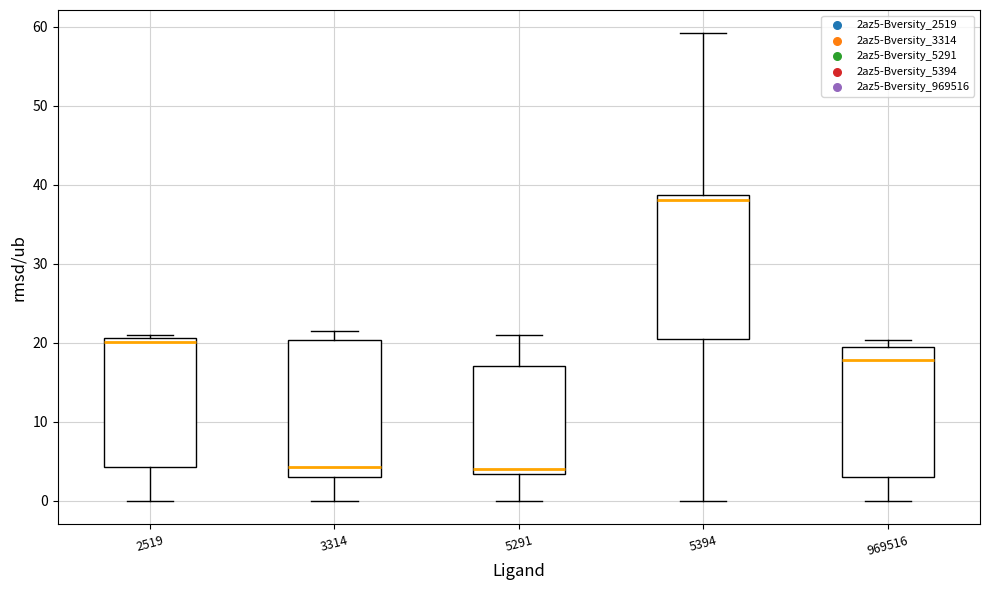

Reading left to right, transcribe this box plot: for each box, give where its median line is, the range the box spans, and where its two whiskers end, as read against the y-axis. The values are not printed on the chart, so give them approximately, as read against the axis.

2519: median 20, box 4 to 21, whiskers 0 to 21 (just above the box's upper edge)
3314: median 4, box 3 to 20, whiskers 0 to 21
5291: median 4, box 3 to 17, whiskers 0 to 21
5394: median 38, box 20 to 39, whiskers 0 to 59
969516: median 18, box 3 to 20, whiskers 0 to 20 (just above the box's upper edge)